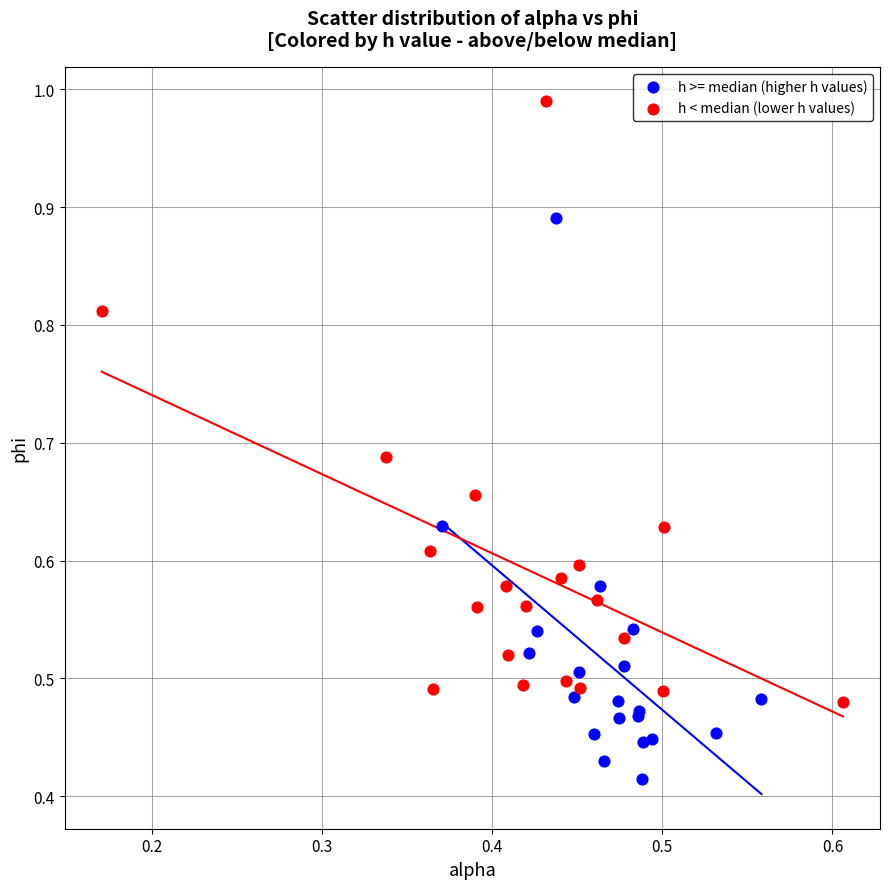

Which series reaches the minimum Y coordinate?

h >= median (higher h values)